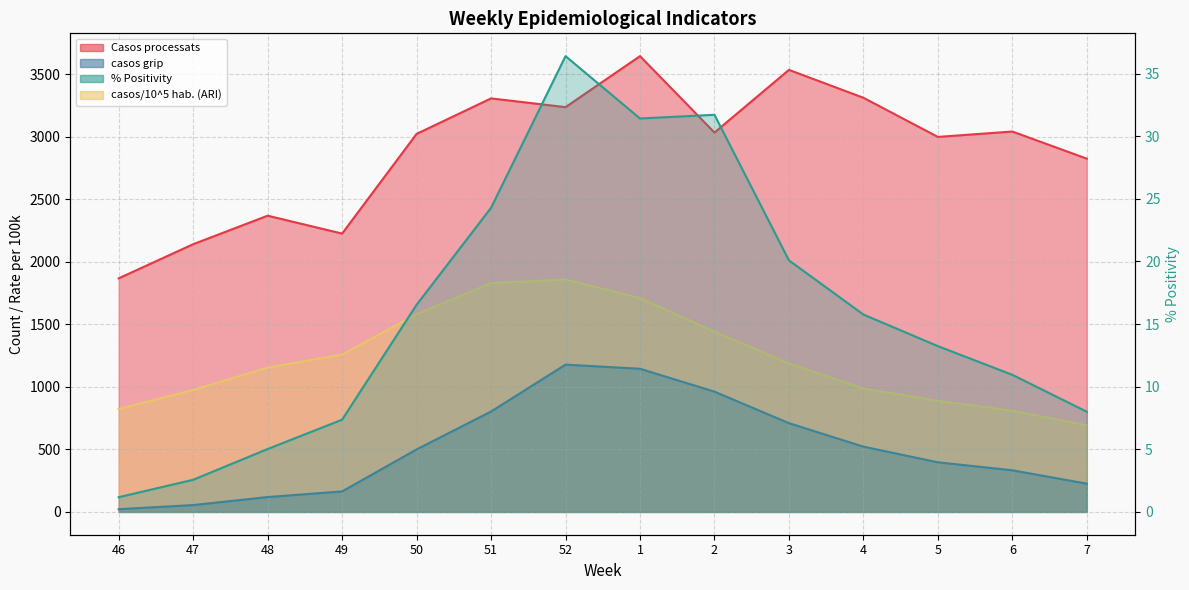

How many categories are shown in the chart?

14